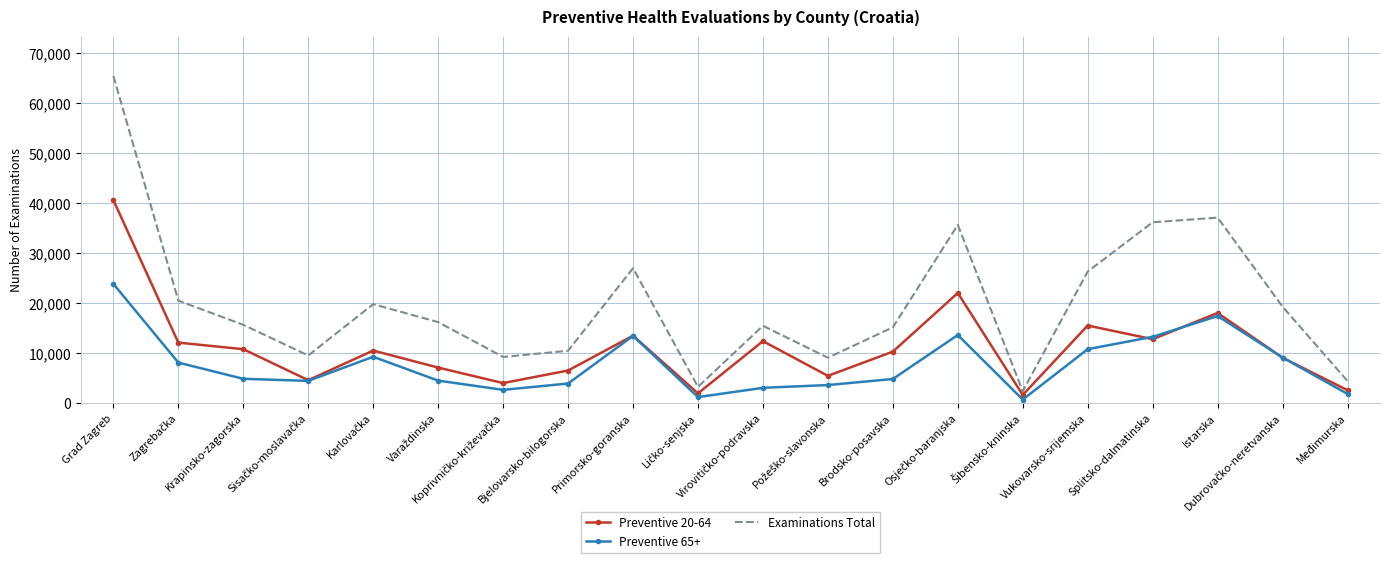

Rank the series by their average value, from highest to lowest.

Examinations Total, Preventive 20-64, Preventive 65+